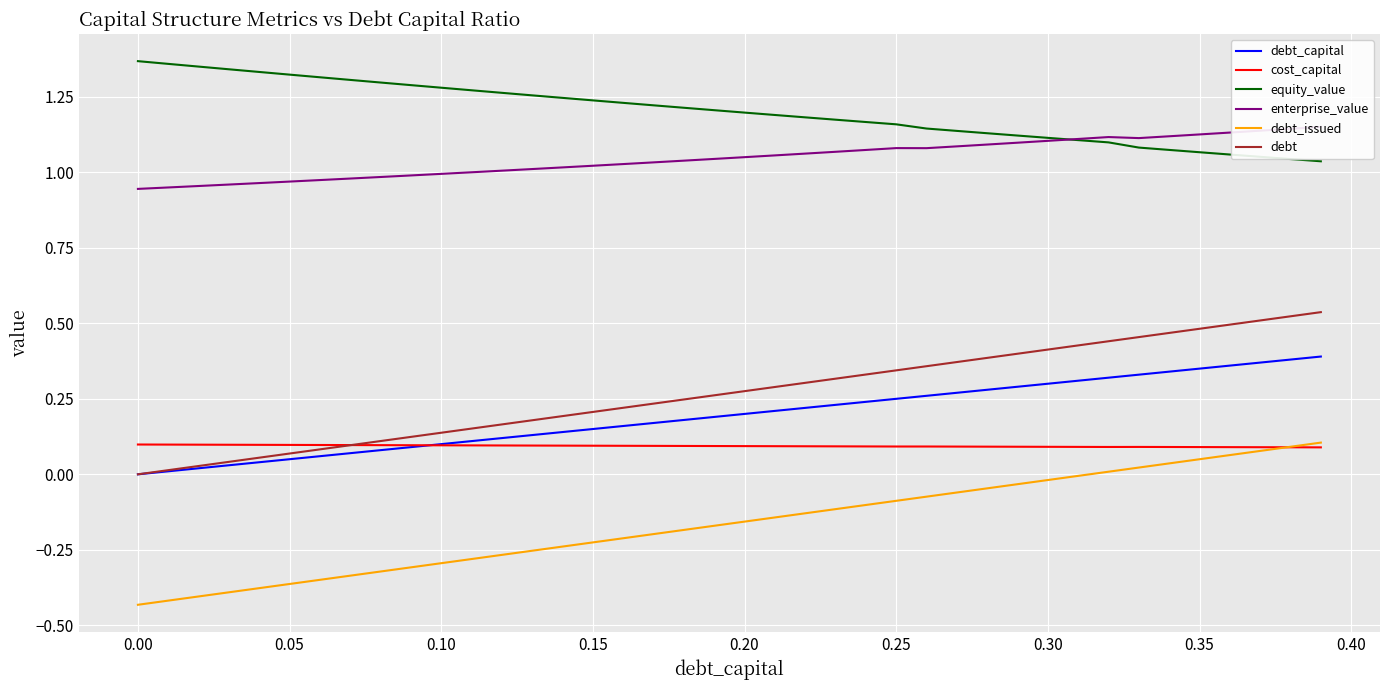

Which series has the largest total across all categories?

equity_value